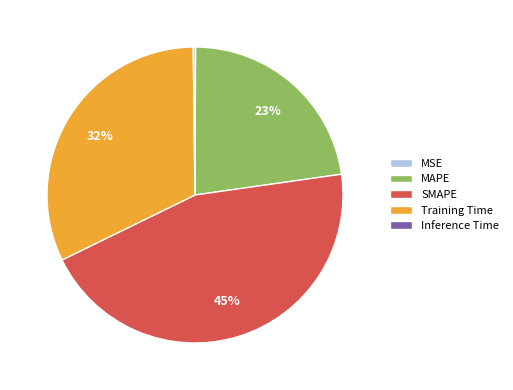

To the nearest percent, what is the average slice percentage?

20%